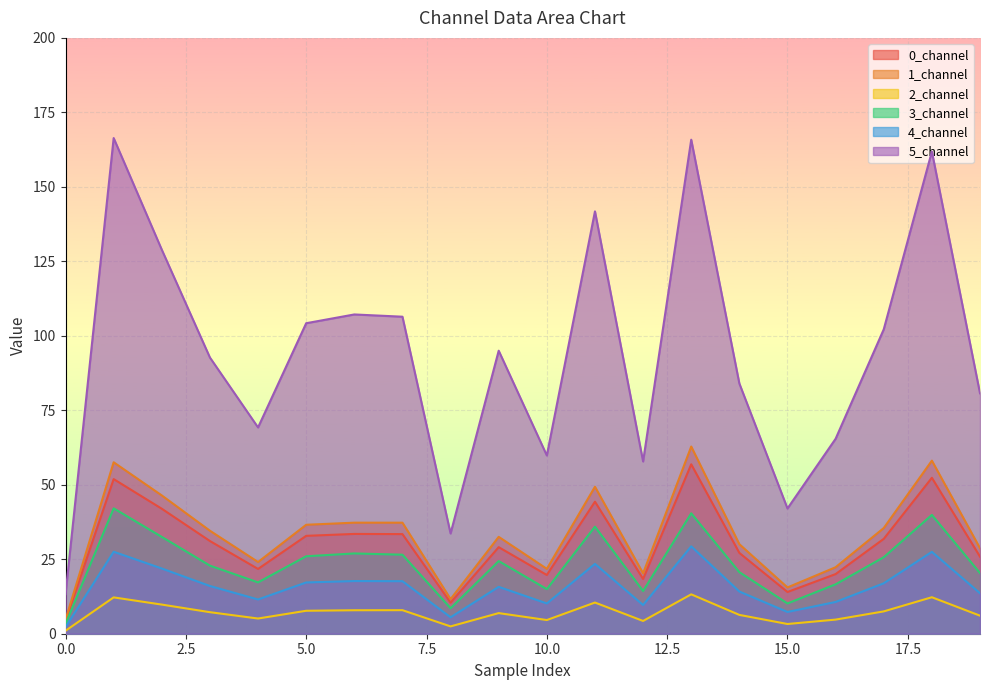

How many values in the 1_channel series are below 34?

10